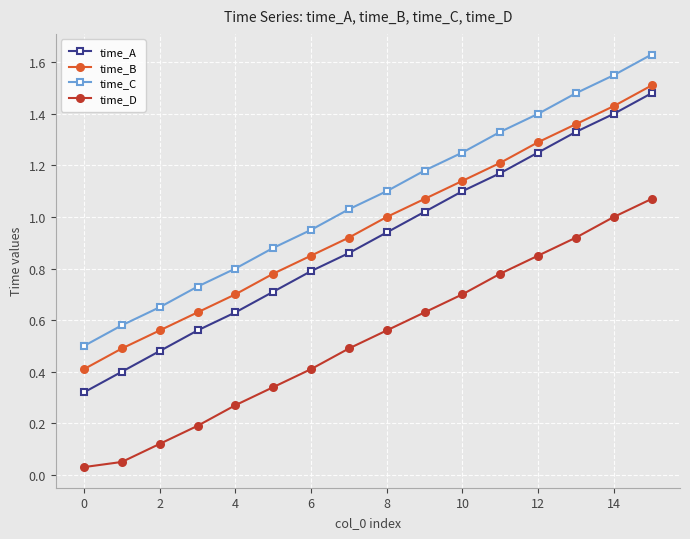

What is the sum of all time_D values?

8.4